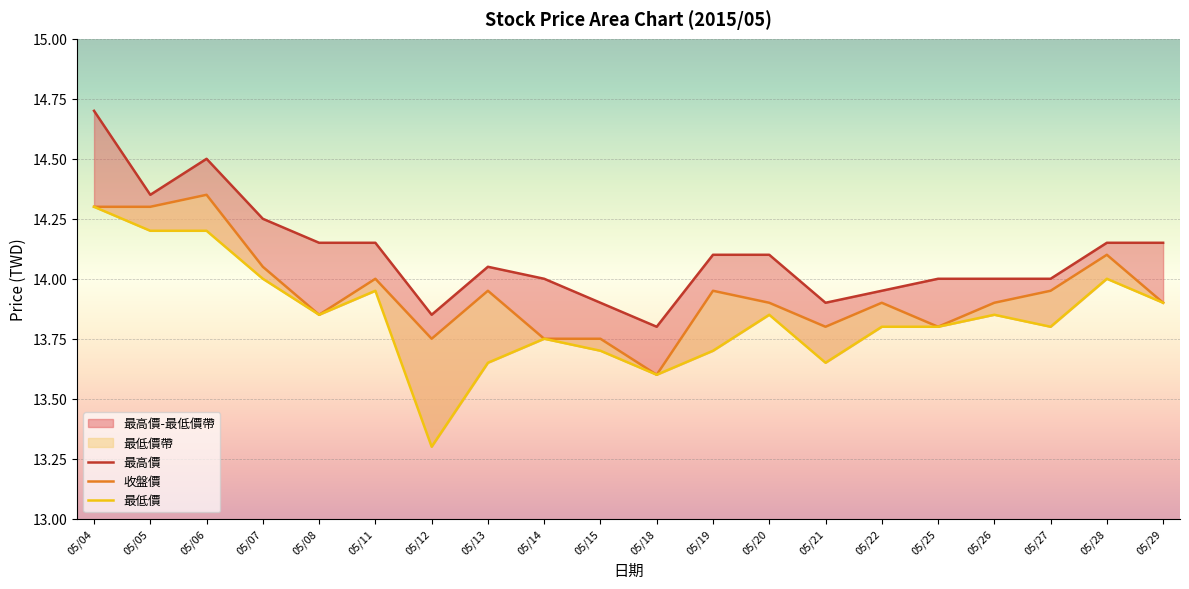

Which has a higher value, 2015/05/27 or 2015/05/28?

2015/05/28